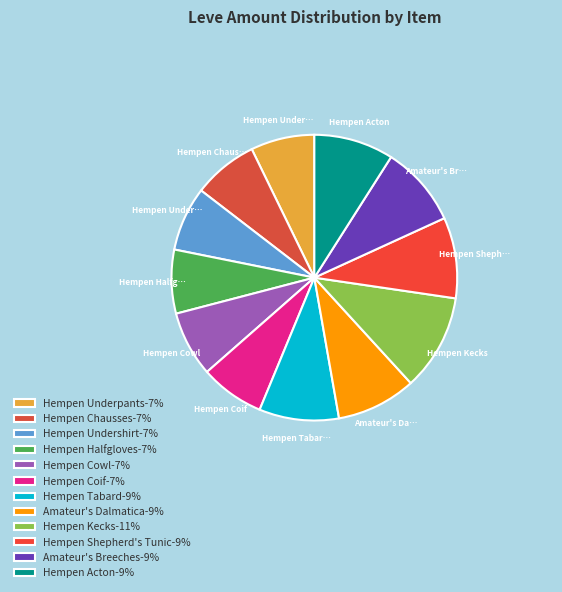

Which category has the smallest portion of the pie?

Hempen Underpants